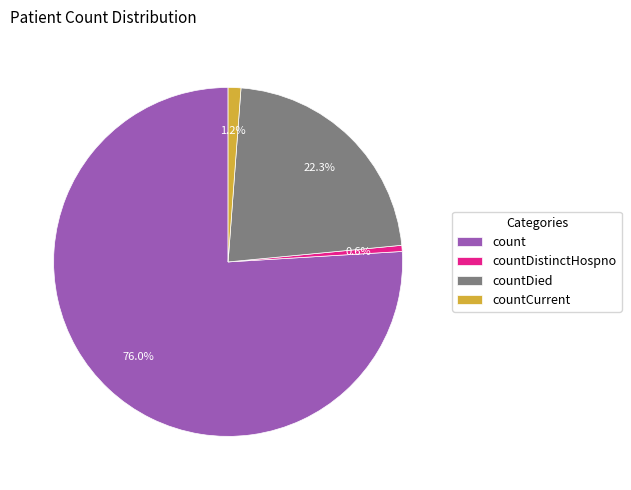

To the nearest percent, what portion does countDistinctHospno represent?

1%